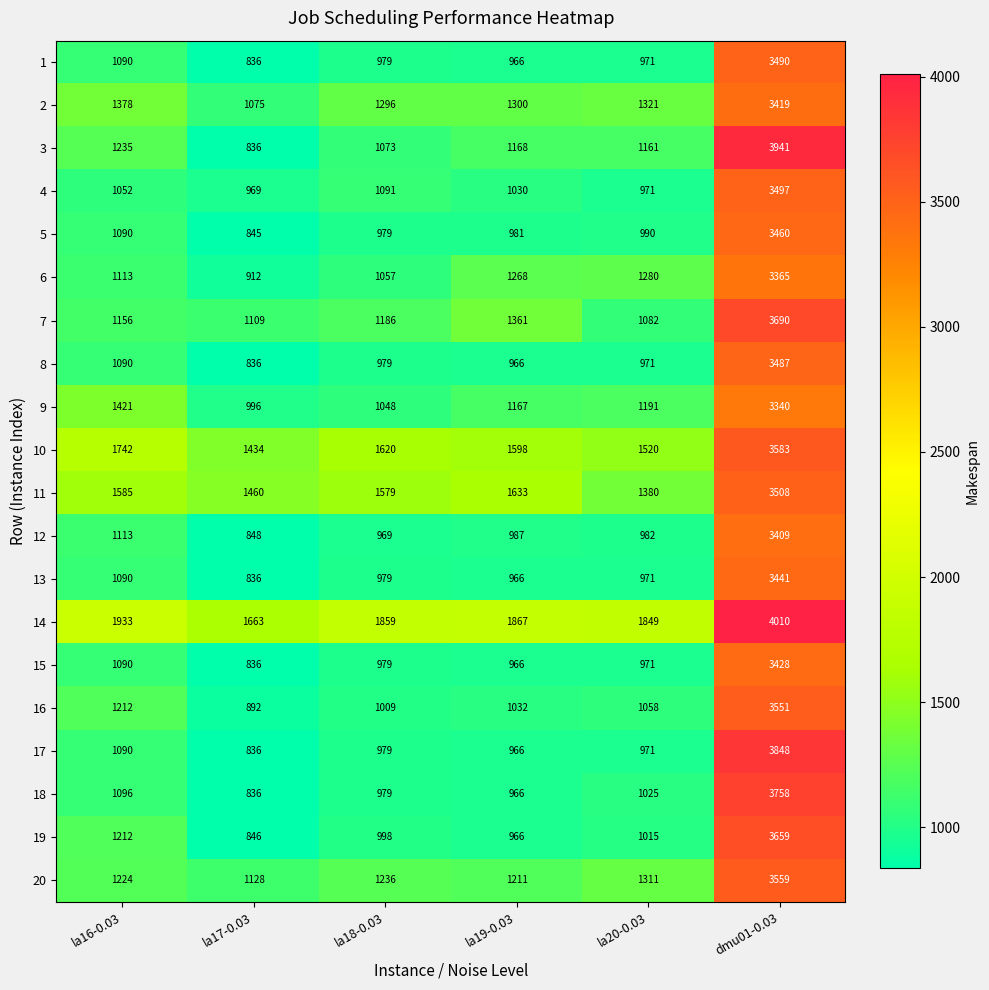

What is the sum of the 10 values at la20-0.03 and dmu01-0.03?

5103